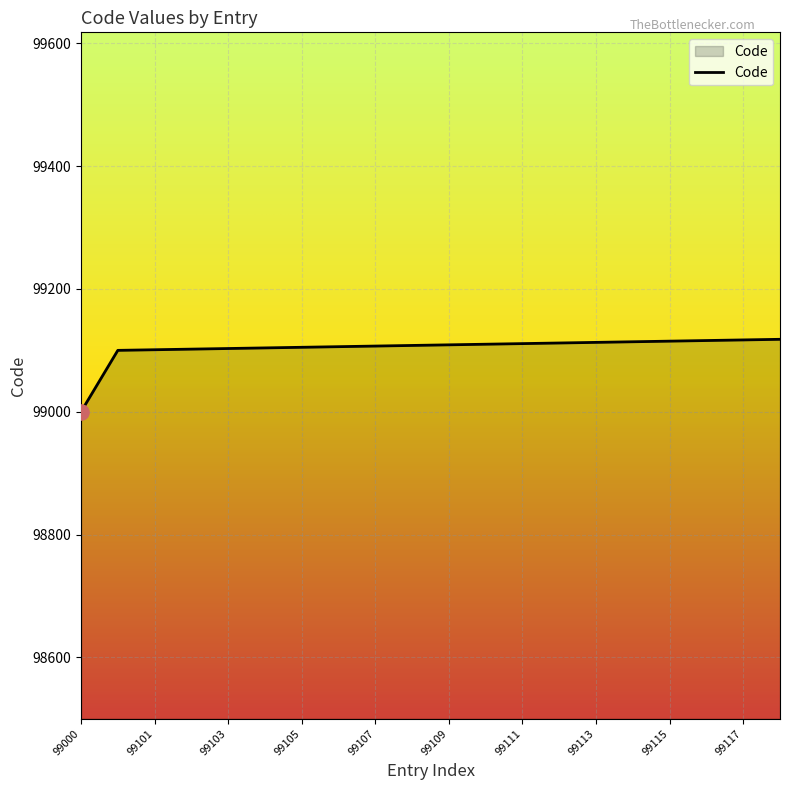

What is the difference between the maximum and minimum values?

118